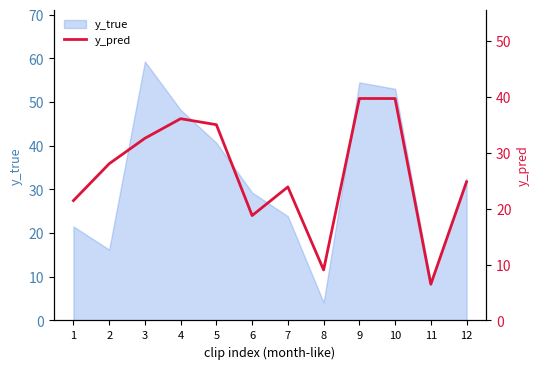

Reading right to left, transcribe all the data shown in this chart.

24.8	6.5	39.7	39.7	9.0	23.9	18.8	35.1	36.1	32.6	28.1	21.5